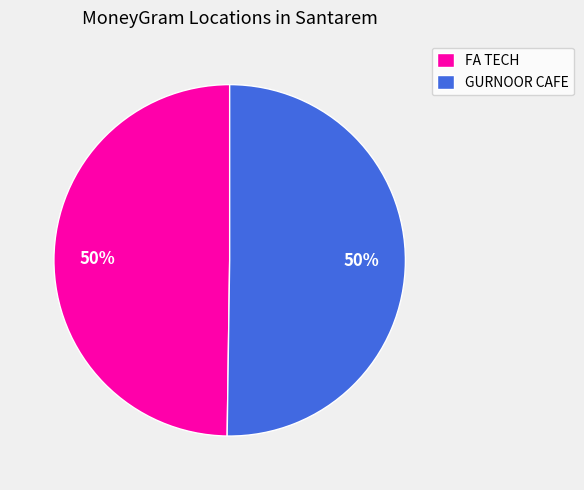

Do FA TECH and GURNOOR CAFE together represent more than half of the pie?

Yes